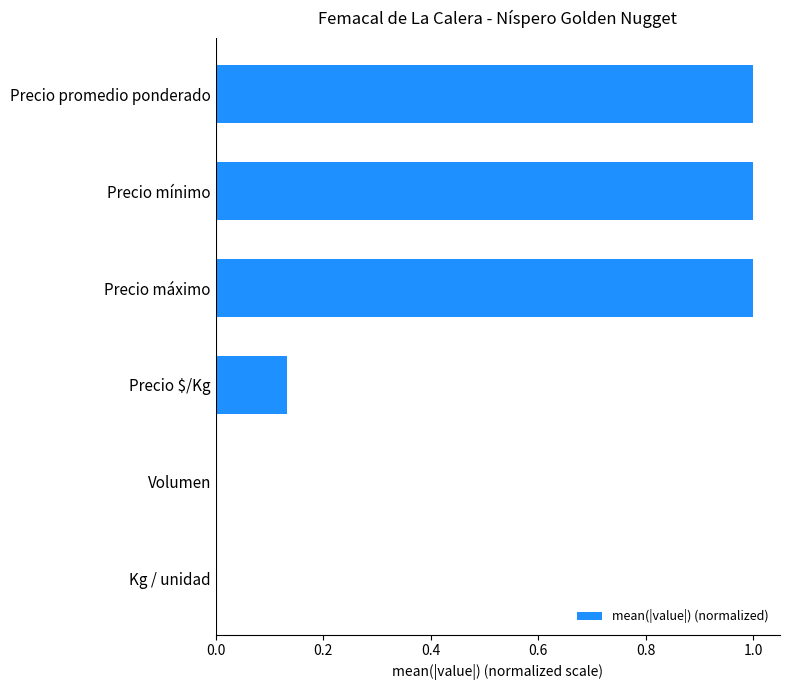

How many distinct data groups are displayed?

1